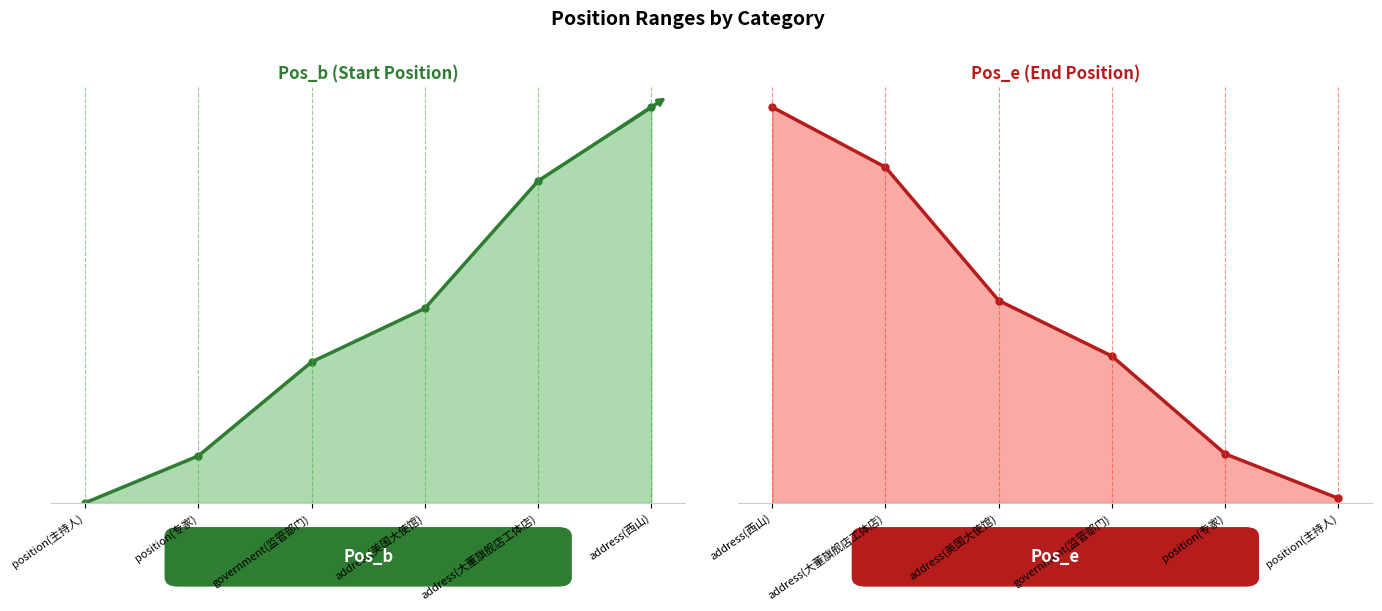

Where does the Pos_e series first go above 91?

address(西山)